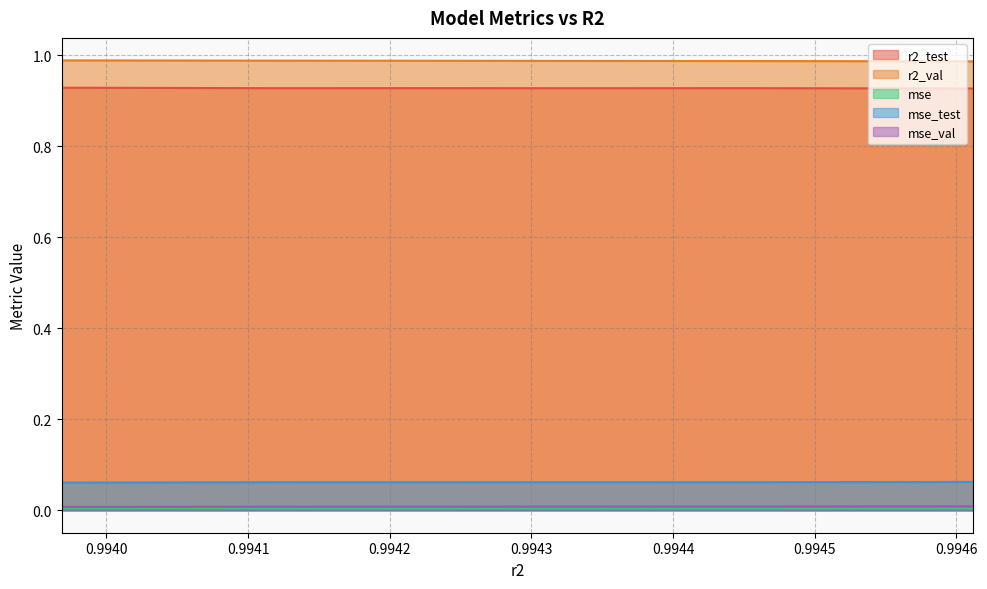

True or false: r2_val and mse intersect in this chart.

False